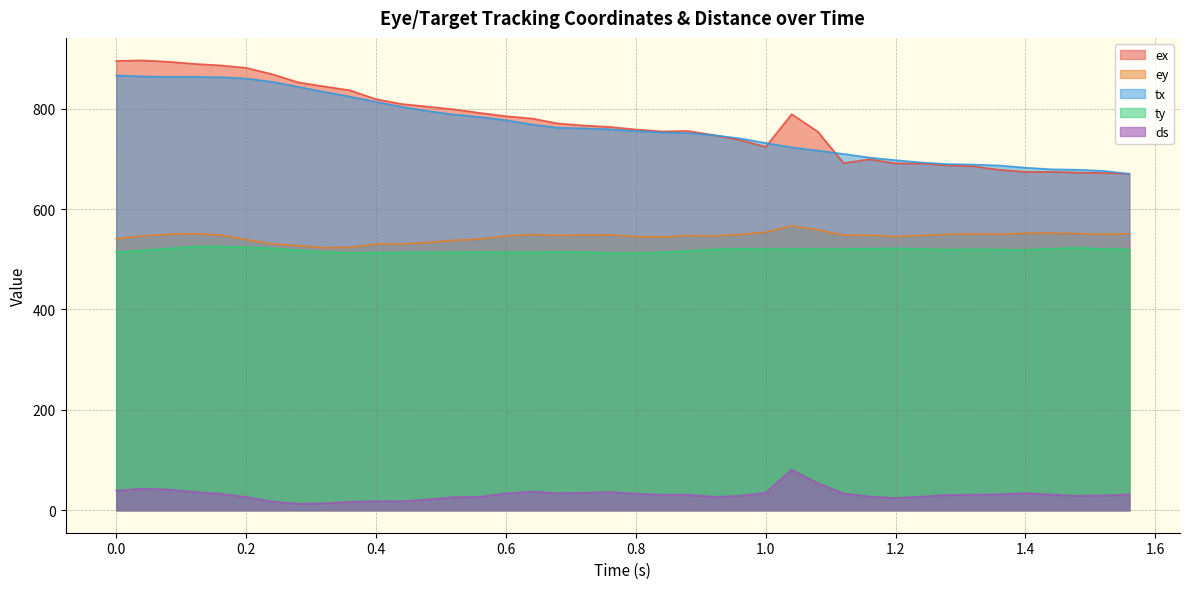

Reading right to left, extract all data points from this chart.

ex: 1.56=670.3	1.52=672.0	1.48=672.6	1.44=674.2	1.4=674.0	1.36=678.1	1.32=685.1	1.28=687.1	1.24=690.7	1.2=690.9	1.16=699.2	1.12=691.5	1.08=754.6	1.04=789.1	1.0=723.9	0.96=737.7	0.92=747.4	0.88=755.6	0.84=754.8	0.8=758.6	0.76=763.7	0.72=766.5	0.68=770.6	0.64=780.5	0.6=785.1	0.56=791.6	0.52=798.6	0.48=804.1	0.44=809.2	0.4=819.0	0.36=836.7	0.32=844.4	0.28=852.6	0.24=868.7	0.2=881.5	0.16=886.4	0.12=889.3	0.08=893.6	0.04=896.2	0.0=895.2
ey: 1.56=550.8	1.52=549.8	1.48=551.1	1.44=552.0	1.4=551.7	1.36=550.1	1.32=550.5	1.28=549.6	1.24=547.6	1.2=545.1	1.16=548.1	1.12=547.9	1.08=558.5	1.04=566.6	1.0=553.9	0.96=549.3	0.92=546.6	0.88=547.1	0.84=544.4	0.8=545.2	0.76=548.6	0.72=548.4	0.68=547.3	0.64=549.1	0.6=546.4	0.56=540.0	0.52=537.9	0.48=533.6	0.44=530.7	0.4=530.3	0.36=523.6	0.32=522.9	0.28=527.1	0.24=530.6	0.2=539.4	0.16=548.4	0.12=551.1	0.08=549.7	0.04=546.4	0.0=540.7
tx: 1.56=670.2	1.52=676.2	1.48=678.4	1.44=679.2	1.4=682.5	1.36=686.8	1.32=688.7	1.28=689.6	1.24=692.8	1.2=697.4	1.16=702.6	1.12=709.9	1.08=716.5	1.04=722.9	1.0=731.7	0.96=740.9	0.92=747.3	0.88=751.4	0.84=752.8	0.8=755.3	0.76=759.0	0.72=760.9	0.68=762.1	0.64=768.5	0.6=777.2	0.56=783.4	0.52=788.3	0.48=795.2	0.44=803.6	0.4=813.6	0.36=823.9	0.32=833.6	0.28=843.6	0.24=853.5	0.2=860.1	0.16=862.7	0.12=863.4	0.08=863.4	0.04=864.5	0.0=866.2
ty: 1.56=519.6	1.52=520.5	1.48=523.0	1.44=521.2	1.4=518.7	1.36=519.5	1.32=519.7	1.28=519.2	1.24=520.4	1.2=521.8	1.16=521.0	1.12=520.1	1.08=520.3	1.04=520.5	1.0=520.1	0.96=520.8	0.92=519.8	0.88=516.5	0.84=513.6	0.8=512.3	0.76=512.4	0.72=514.2	0.68=514.5	0.64=513.8	0.6=513.9	0.56=514.4	0.52=513.9	0.48=513.8	0.44=513.7	0.4=513.0	0.36=512.7	0.32=514.3	0.28=518.1	0.24=521.9	0.2=523.8	0.16=525.4	0.12=525.3	0.08=521.5	0.04=517.6	0.0=514.2
ds: 1.56=31.3	1.52=29.6	1.48=28.7	1.44=31.3	1.4=34.0	1.36=31.8	1.32=31.0	1.28=30.5	1.24=27.3	1.2=24.2	1.16=27.2	1.12=33.4	1.08=54.0	1.04=80.7	1.0=34.7	0.96=28.6	0.92=26.8	0.88=30.9	0.84=30.9	0.8=33.1	0.76=36.4	0.72=34.7	0.68=33.9	0.64=37.3	0.6=33.4	0.56=26.9	0.52=26.1	0.48=21.8	0.44=18.0	0.4=18.1	0.36=16.7	0.32=13.8	0.28=12.7	0.24=17.5	0.2=26.5	0.16=33.0	0.12=36.6	0.08=41.3	0.04=42.9	0.0=39.2